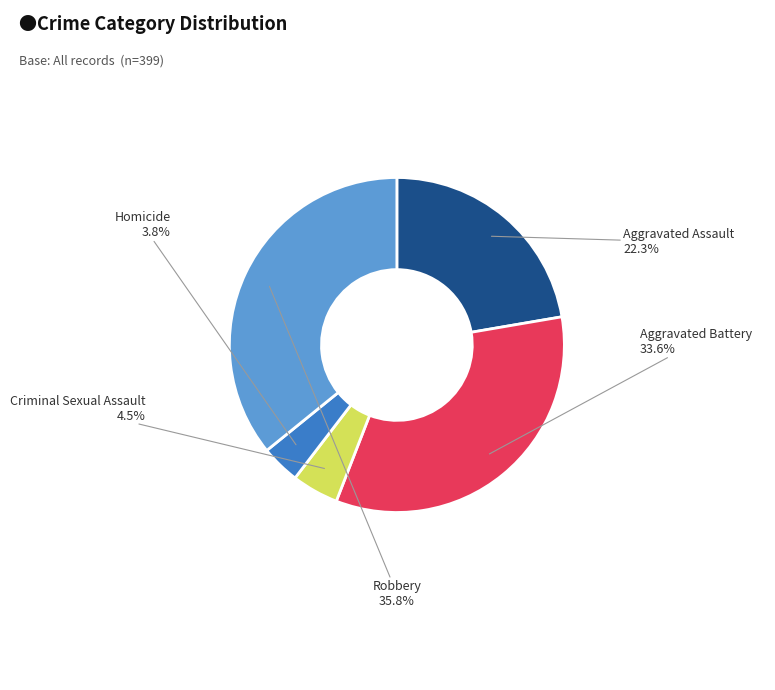

To the nearest percent, what percentage of the pie is Robbery?

36%